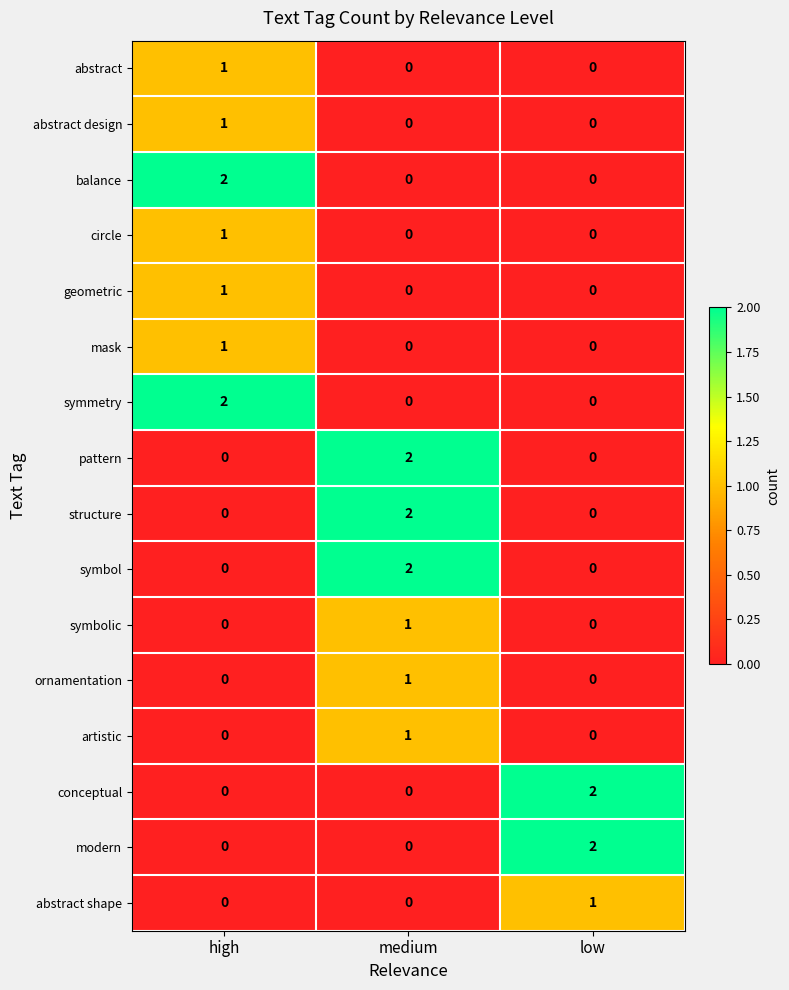

The value of pattern at medium is 3. True or false?

False